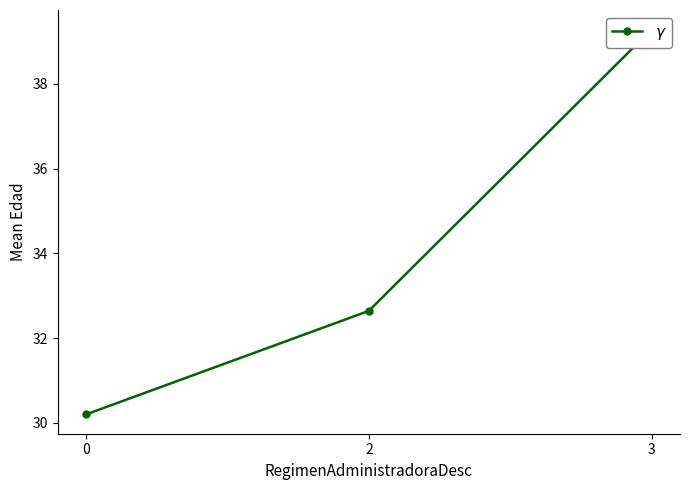

What is the greatest value displayed?

39.3